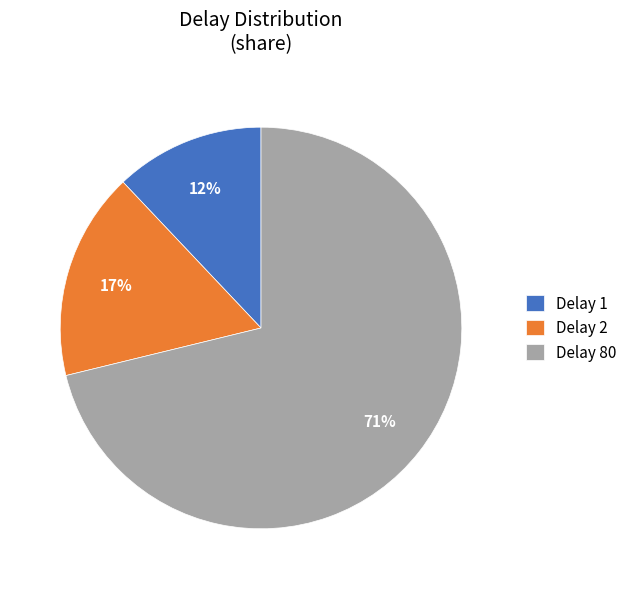

Combined, do Delay 1 and Delay 2 account for over 50%?

No